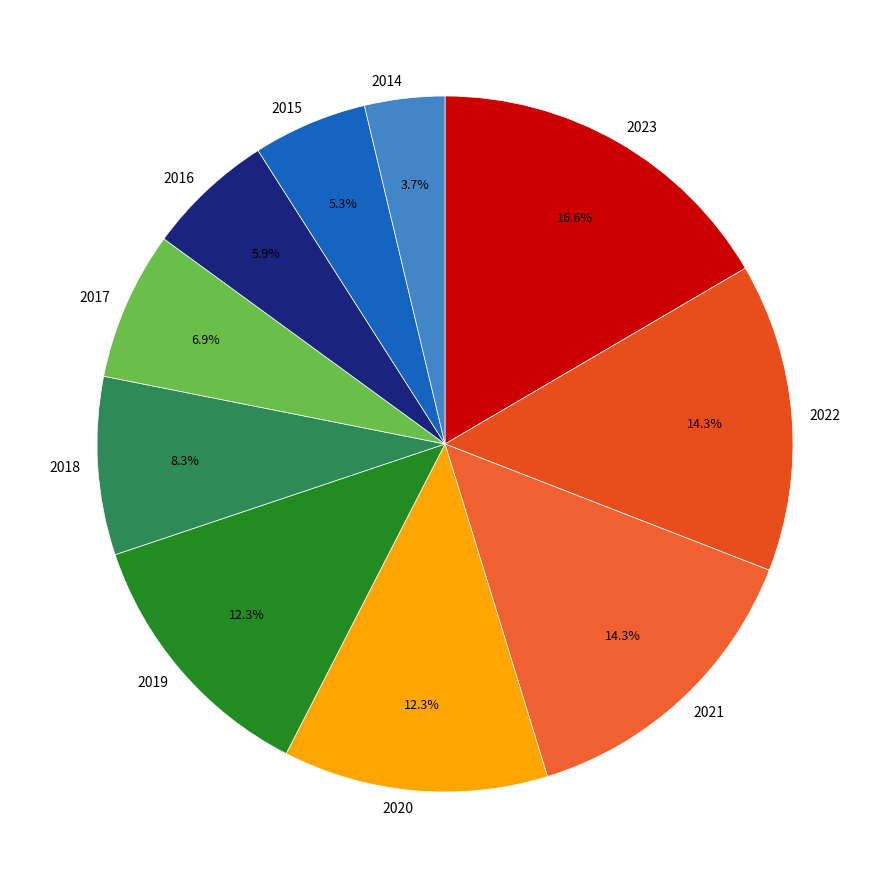

How much of the chart is everything except 2019?

87.7%